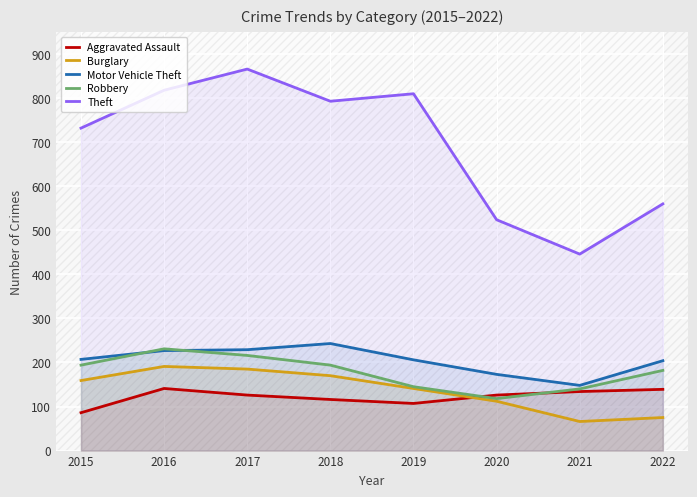

What is the value of the Theft point at the 4th from the left?

793